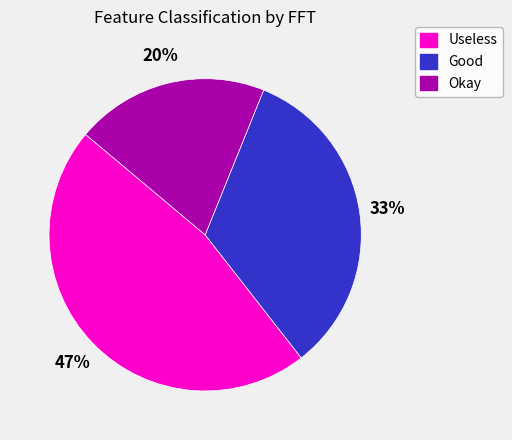

Does any single category account for the majority?

No